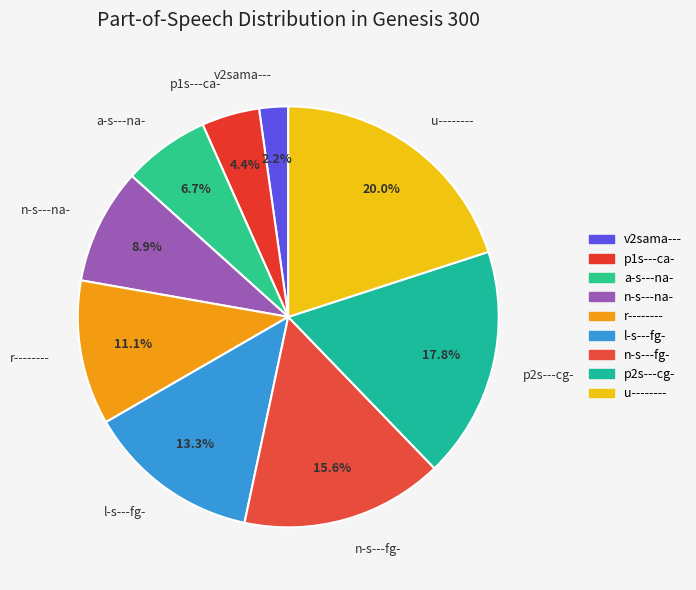

Is there any slice that represents more than half of the pie?

No